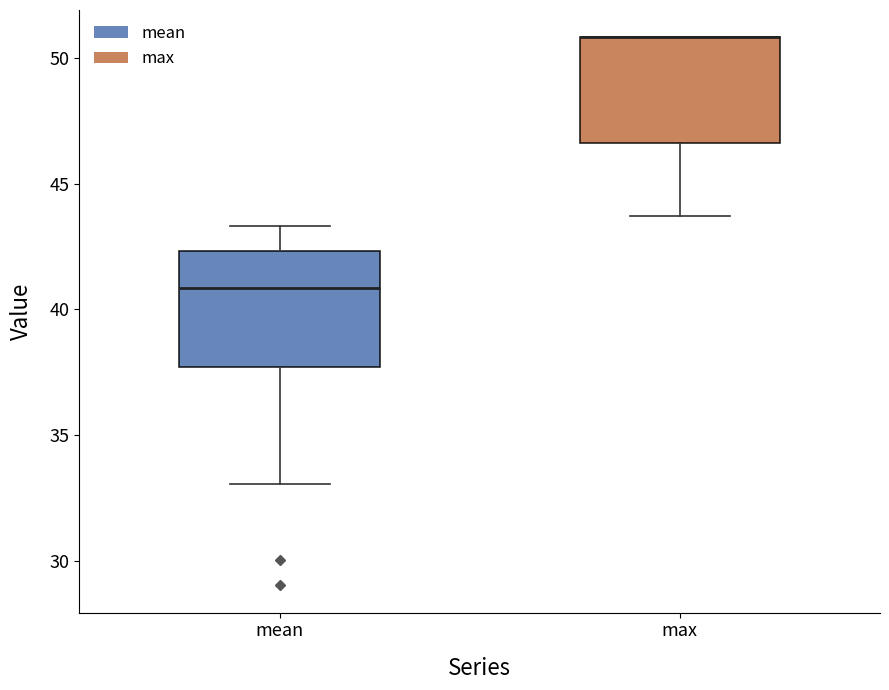

Where is the lower edge of the box for mean on the y-axis? The values are not printed on the chart, so give them approximately, as read against the axis.

37.5